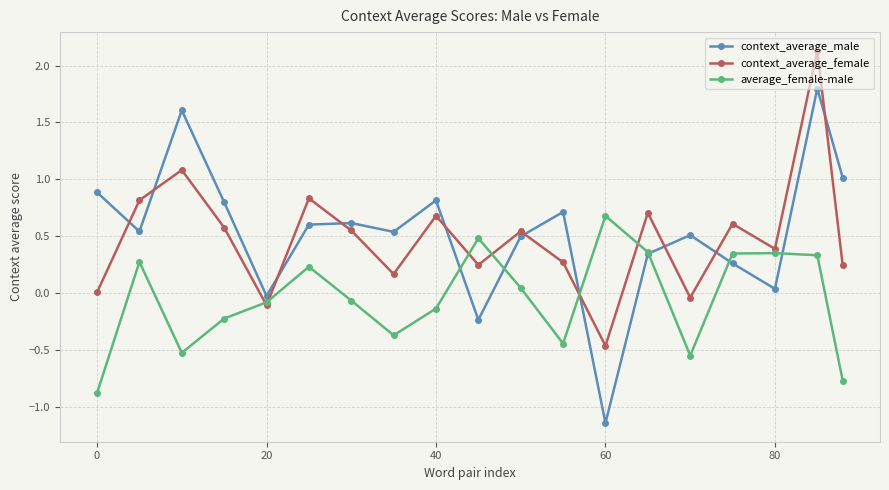

What is the difference between the maximum and minimum values in the context_average_male series?

2.9